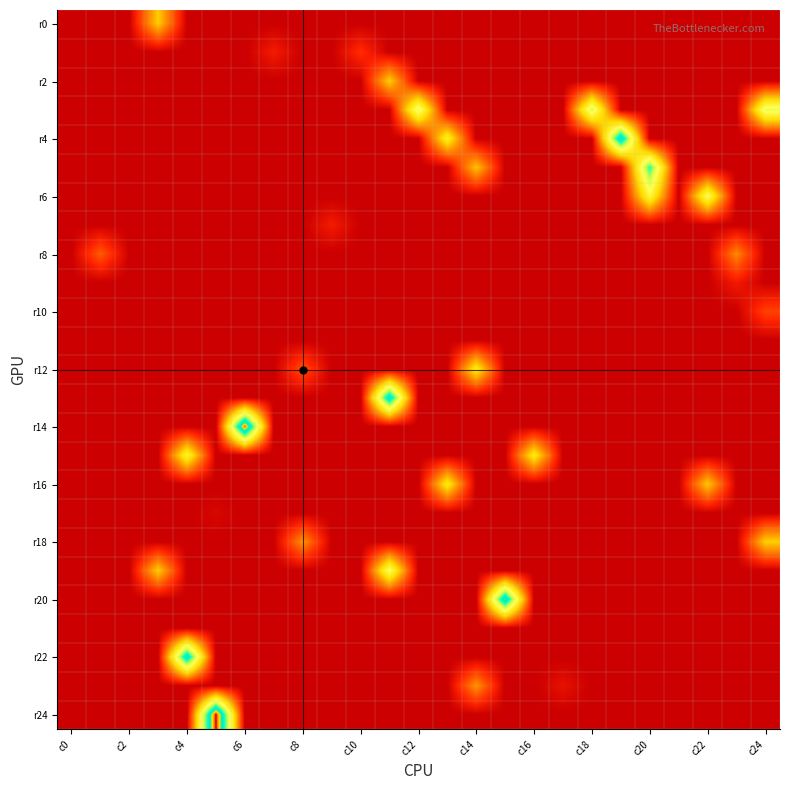

At how many categories does at least one series exceed 0?

22